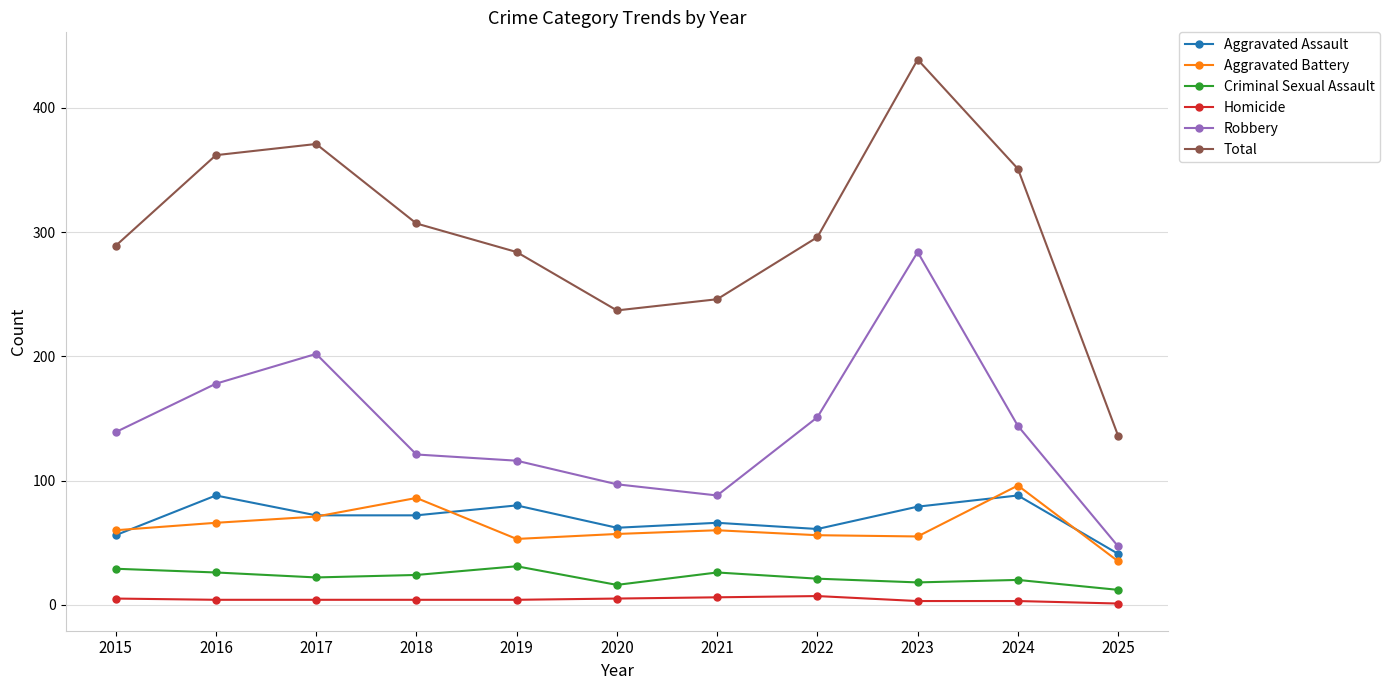

Which series changed the most between 2019 and 2024?

Total